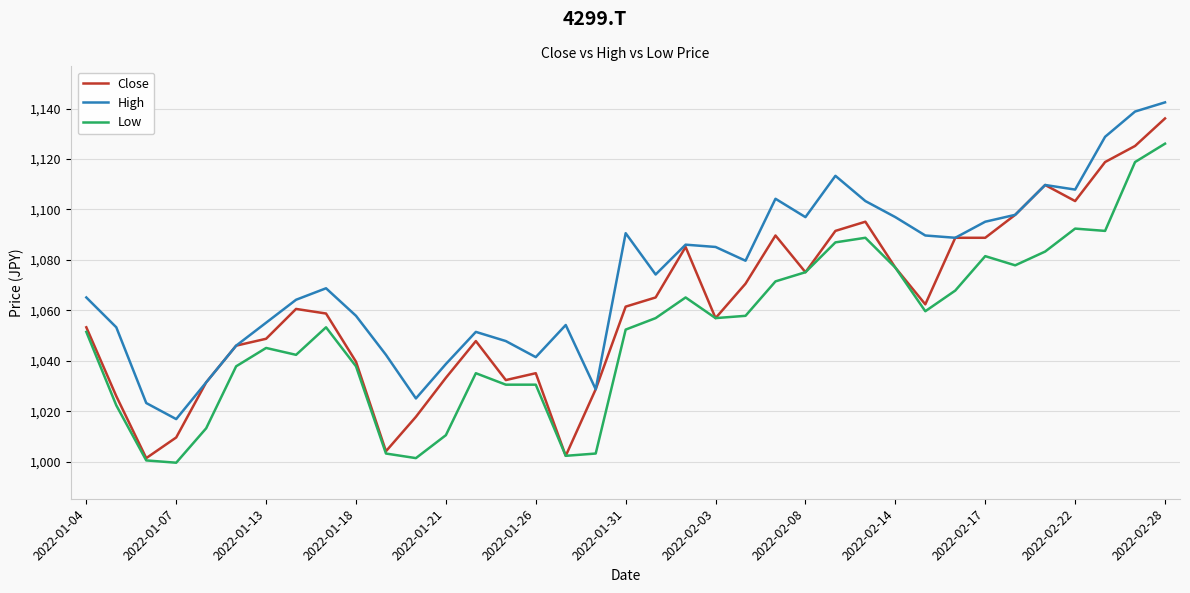

In Low, how many points are higher than both neighbors (excluding endpoints)?

7